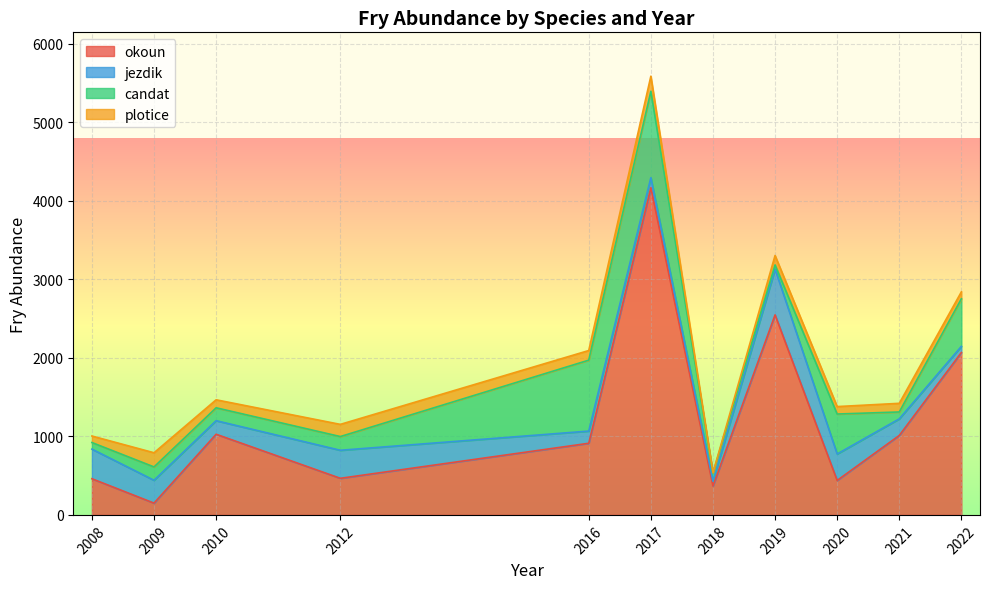

What is the sum of all jezdik values?

2751.3